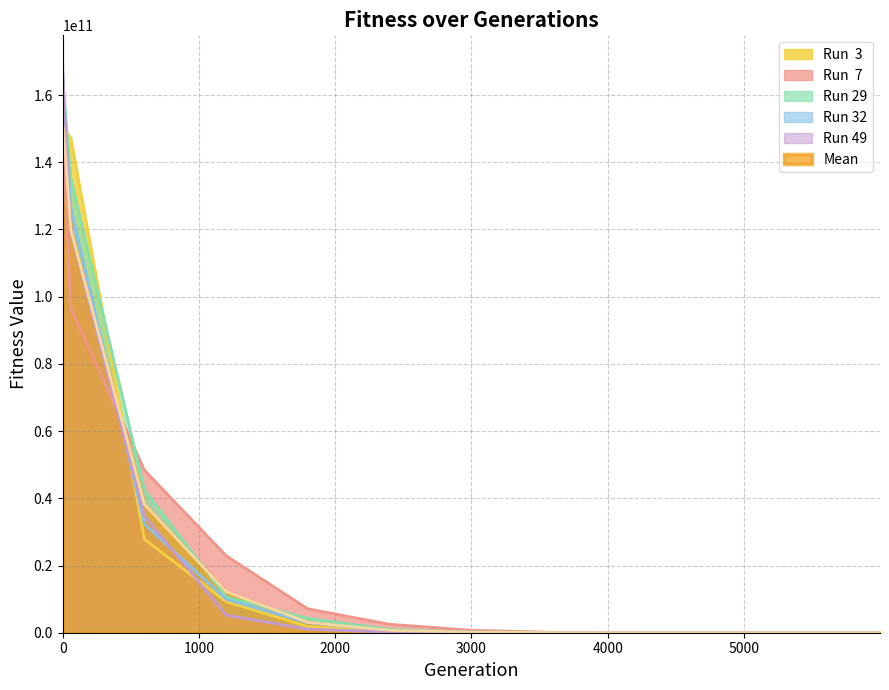

At how many categories does at least one series exceed 158522321187?

2